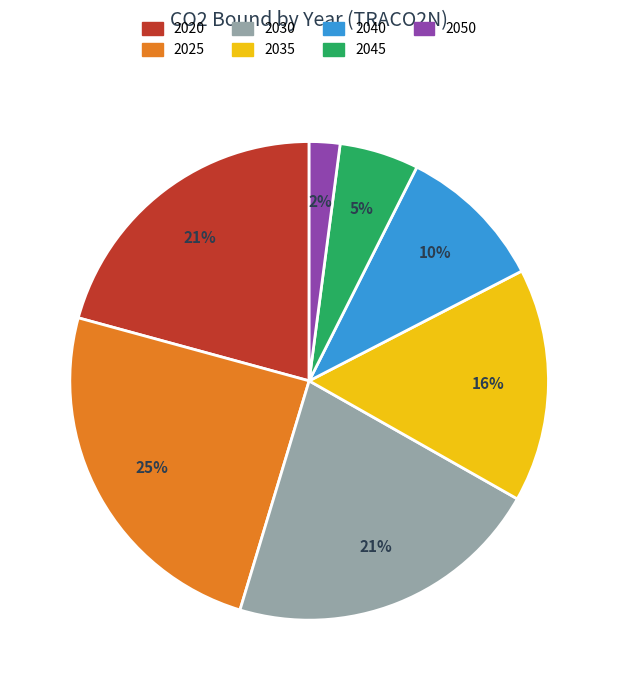

To the nearest percent, what is the average slice percentage?

14%